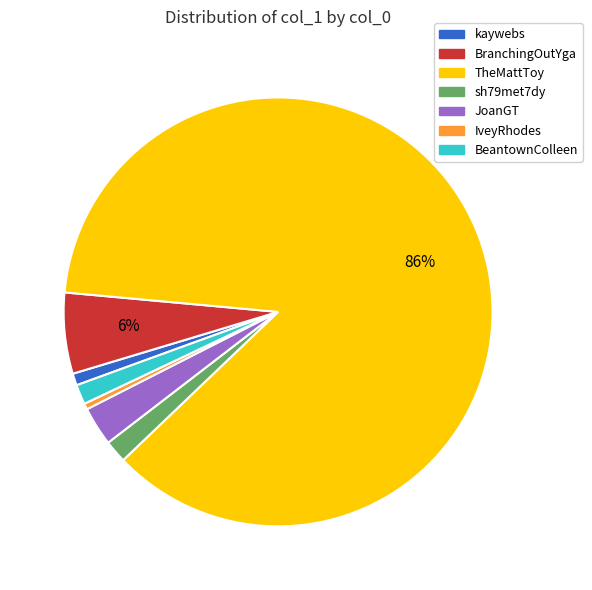

Count the number of slices in the pie.

7